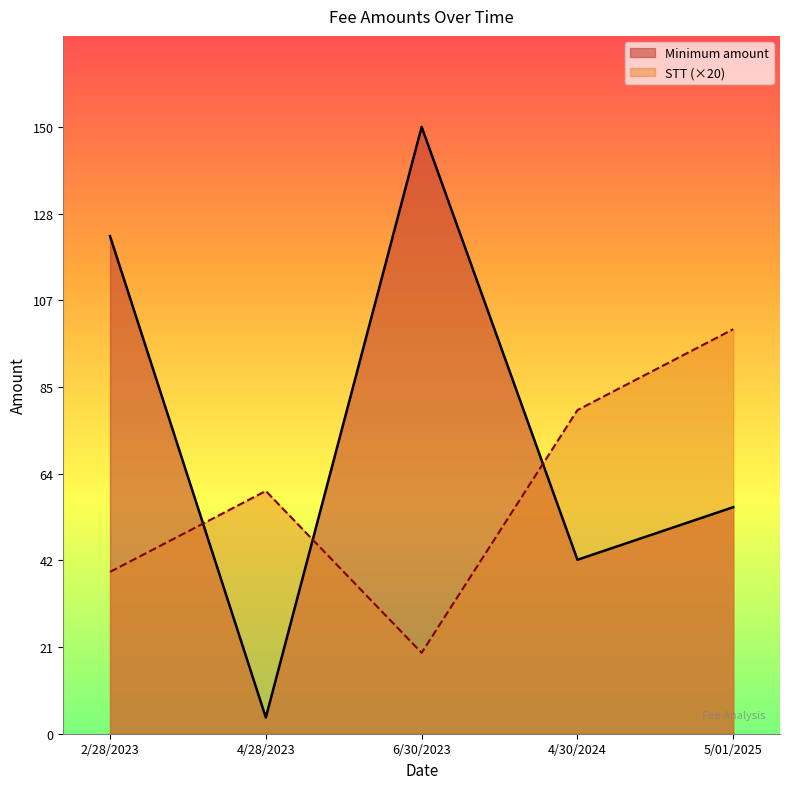

What value does the Minimum amount series have at 2/28/2023, to the nearest 10?

120